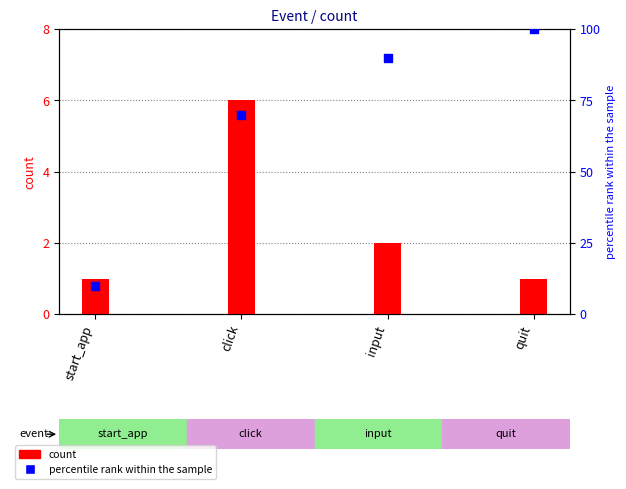

What are all the series names shown in the legend?

count, percentile rank within the sample